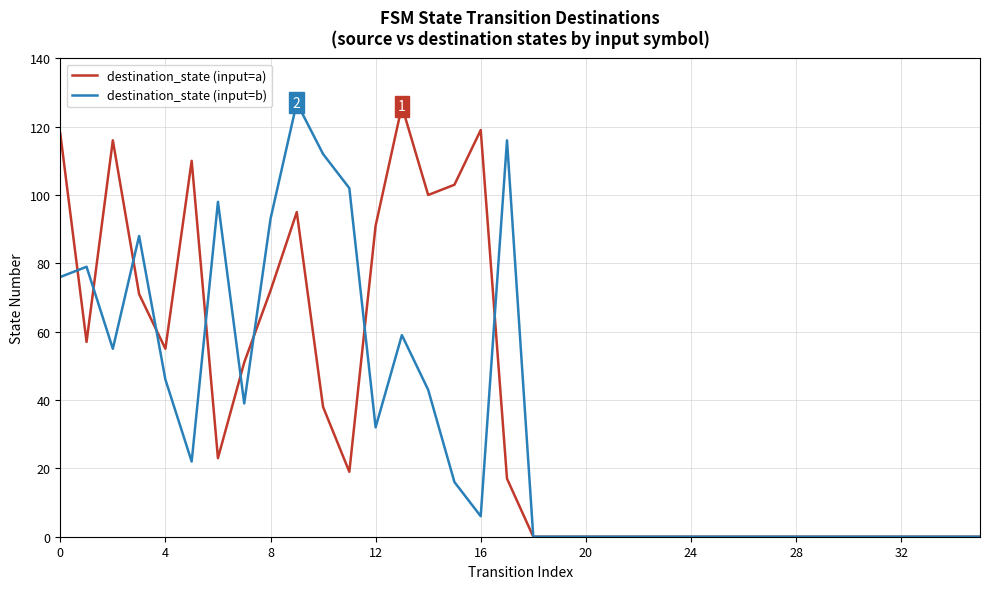

How many intersections are there between destination_state (input=b) and destination_state (input=a)?

9